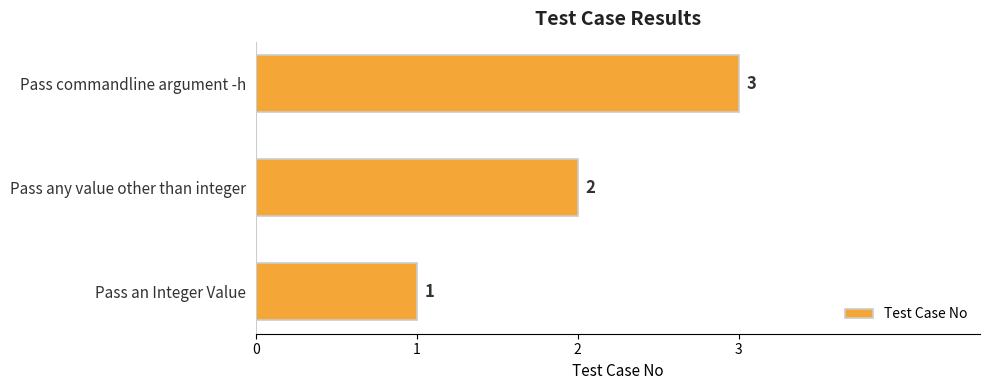

What is the sum of the values at Pass an Integer Value and Pass commandline argument -h?

4